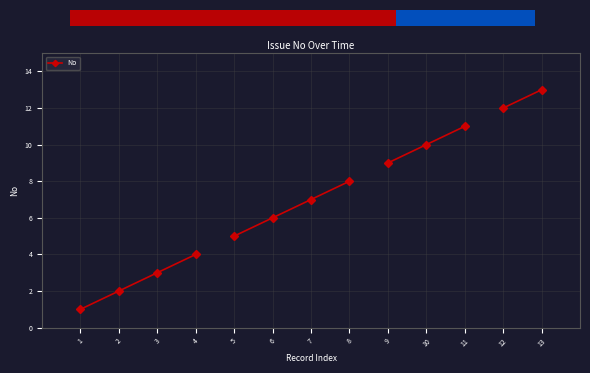

How many series are shown in this chart?

1